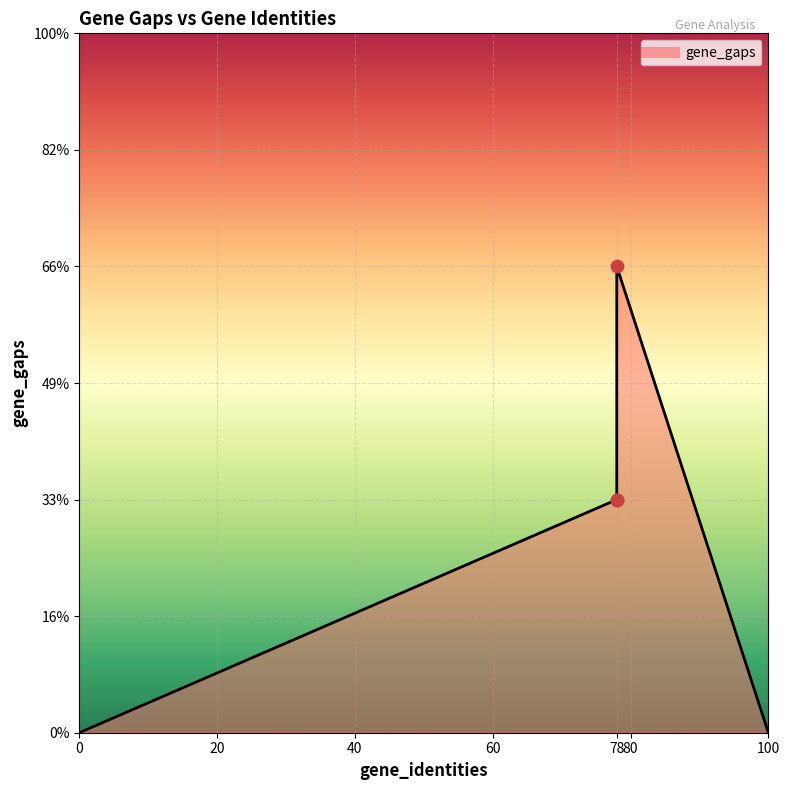

Approximately how many times larger is the value at 78 compared to 78?

2.0